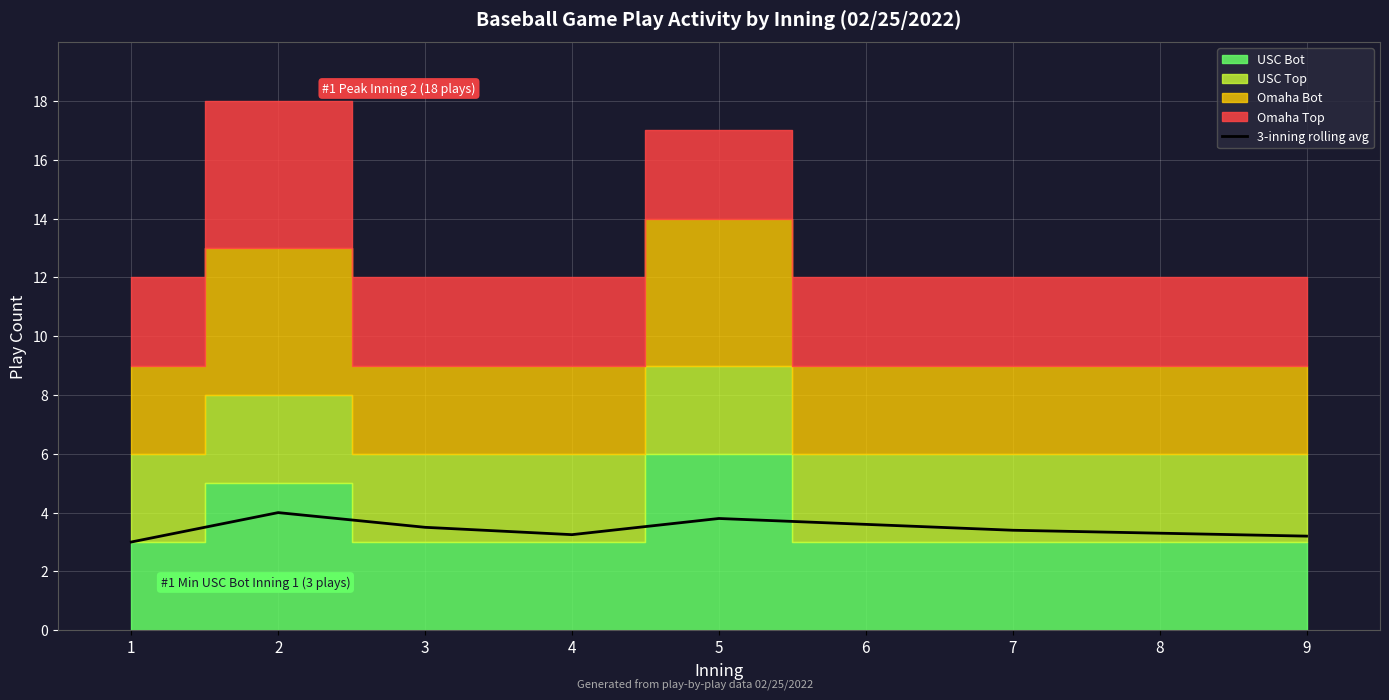

Is it true that the value at 8 is 3.3?

True